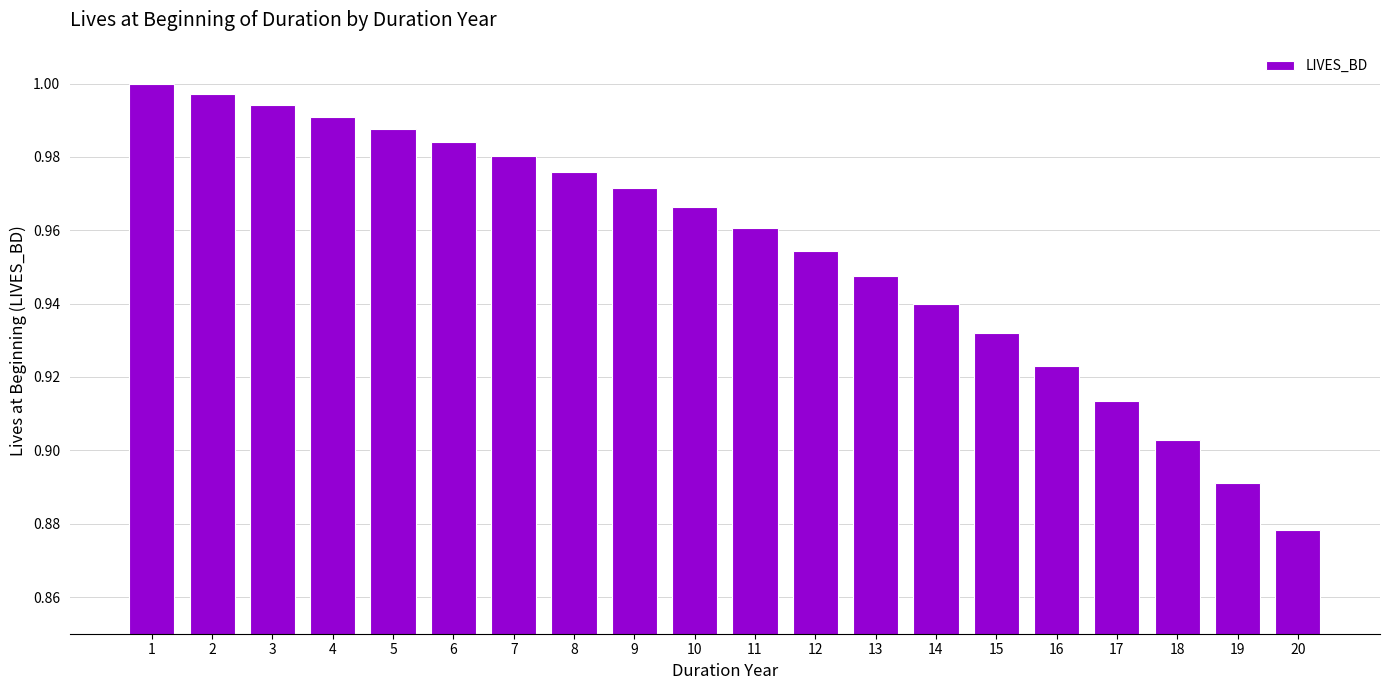

Are the bars horizontal?

No